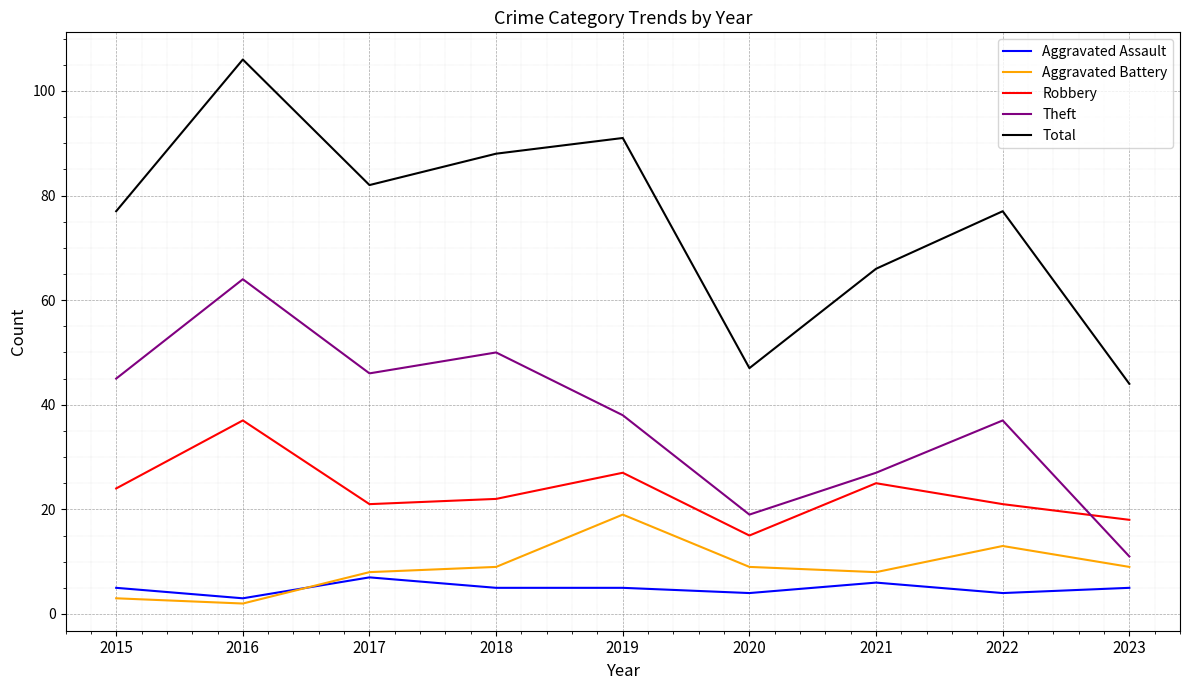

Rank the series by their maximum value, from highest to lowest.

Total, Theft, Robbery, Aggravated Battery, Aggravated Assault